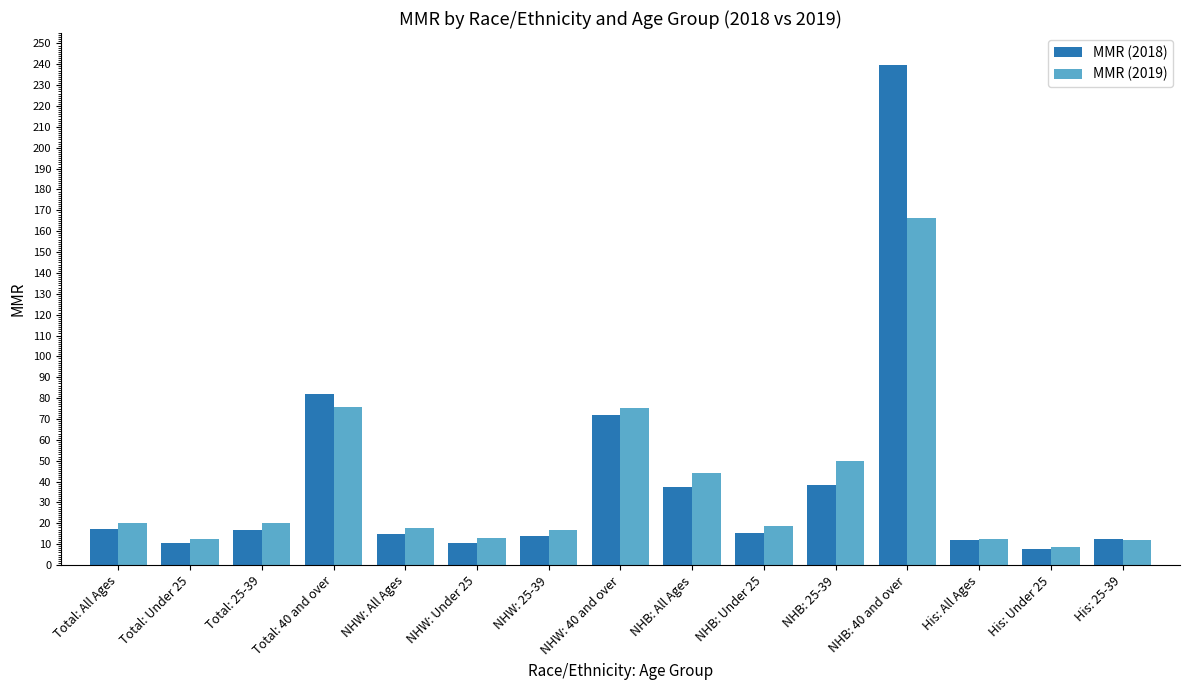

Which category has the lowest value in the MMR (2019) series?

His: Under 25